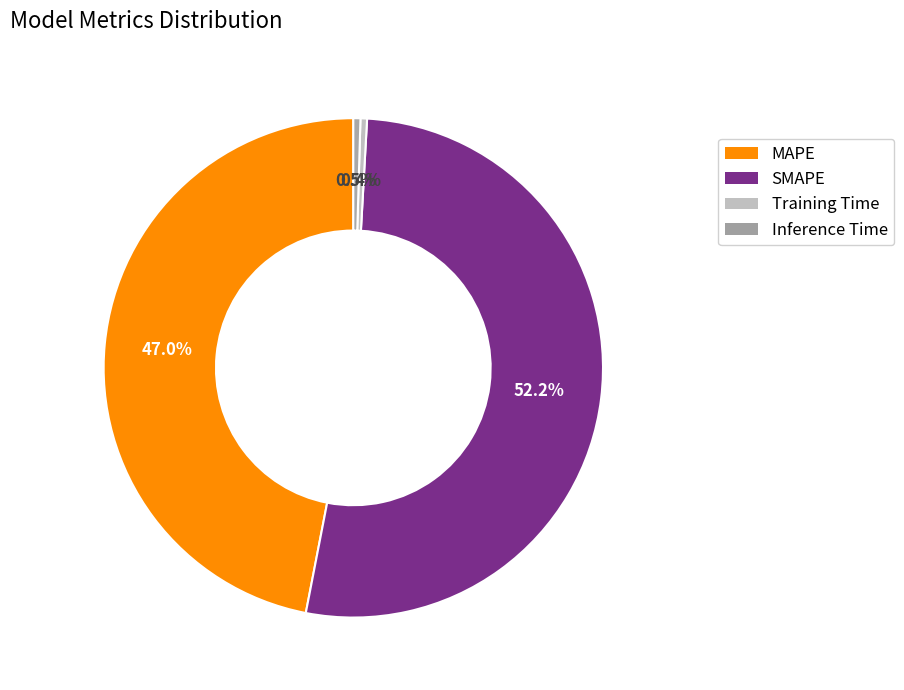

How many slices are in this pie chart?

4